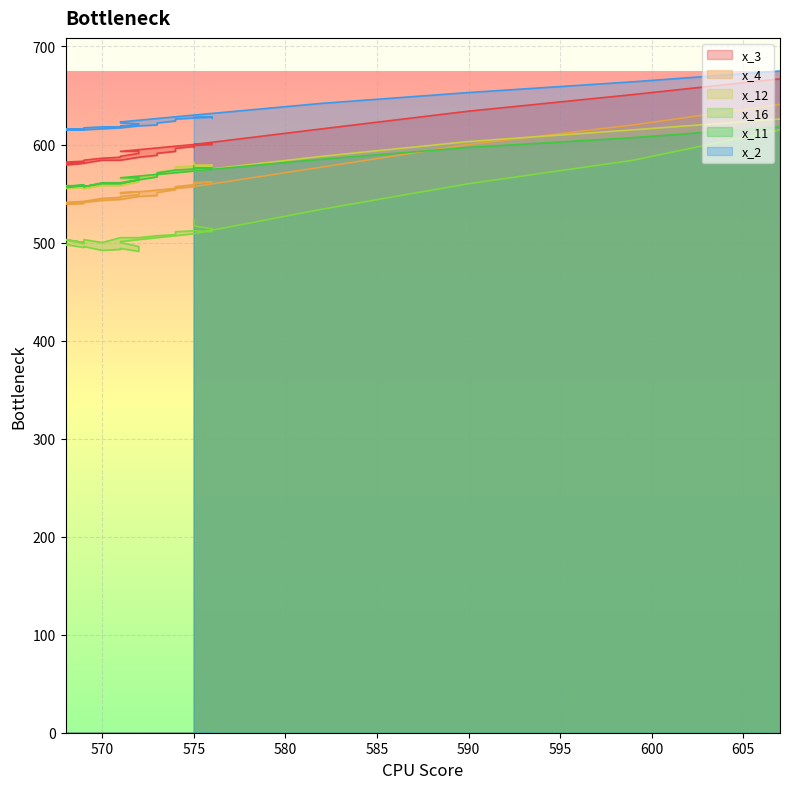

At 571, list the series in order from smallest to largest.

x_16, x_4, x_12, x_11, x_3, x_2